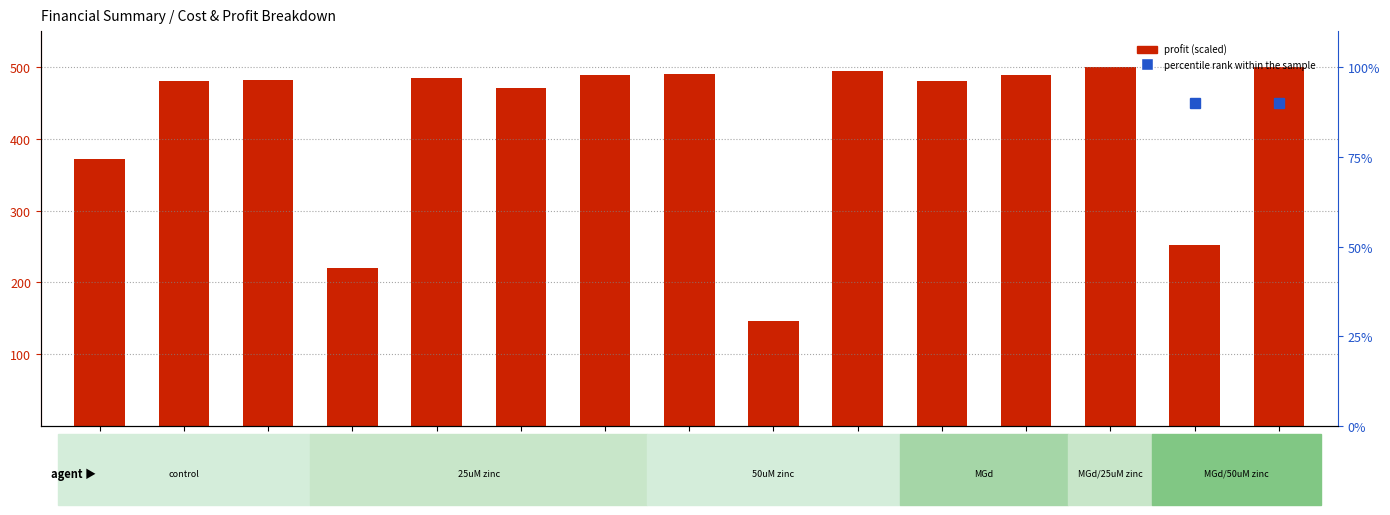

Rank the series by their maximum value, from highest to lowest.

profit (scaled), percentile rank within the sample